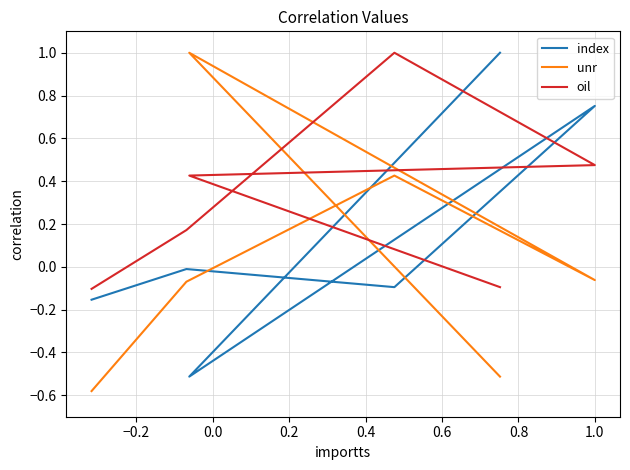

How many values in index are above zero?

2